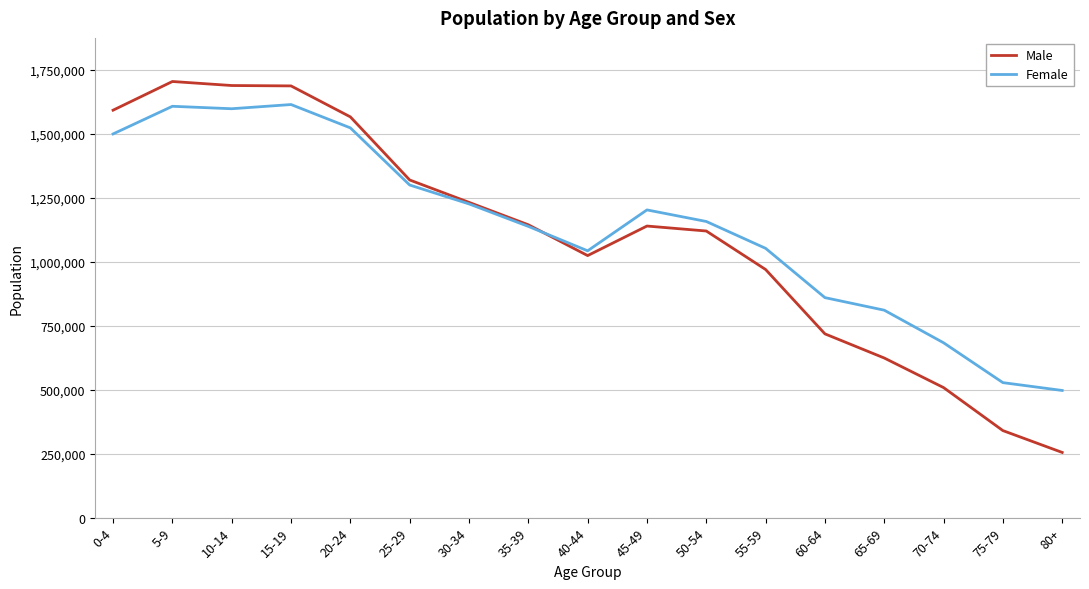

Count the number of data series in this chart.

2